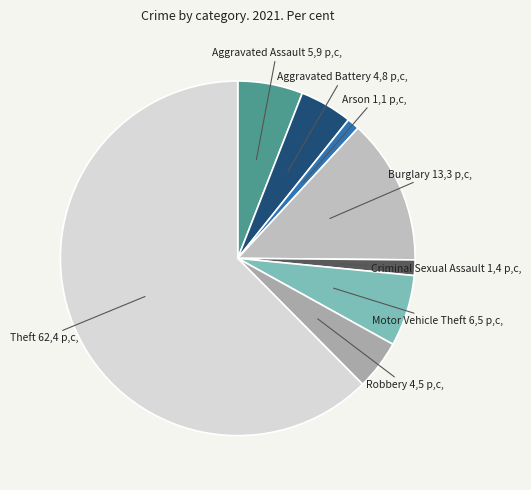

What is the majority slice?

Theft